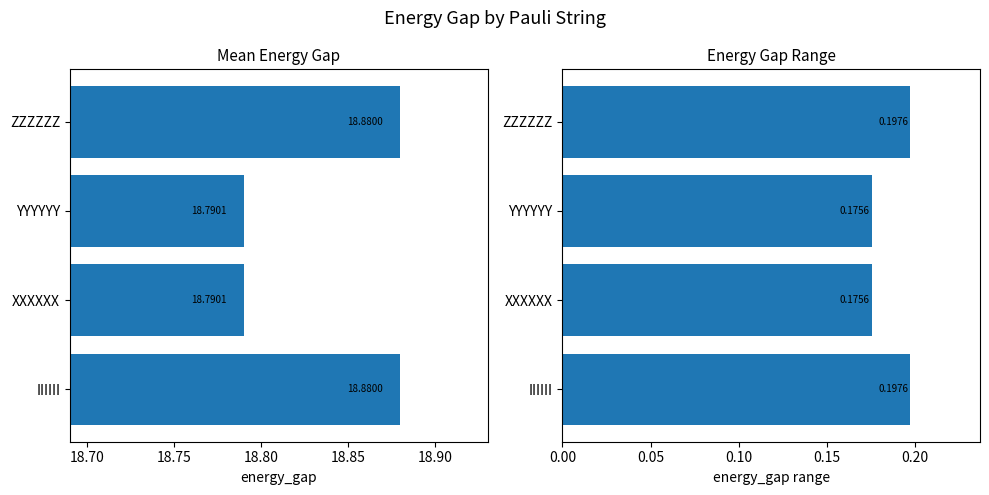

What is the average value of the Energy Gap Range series?

0.2